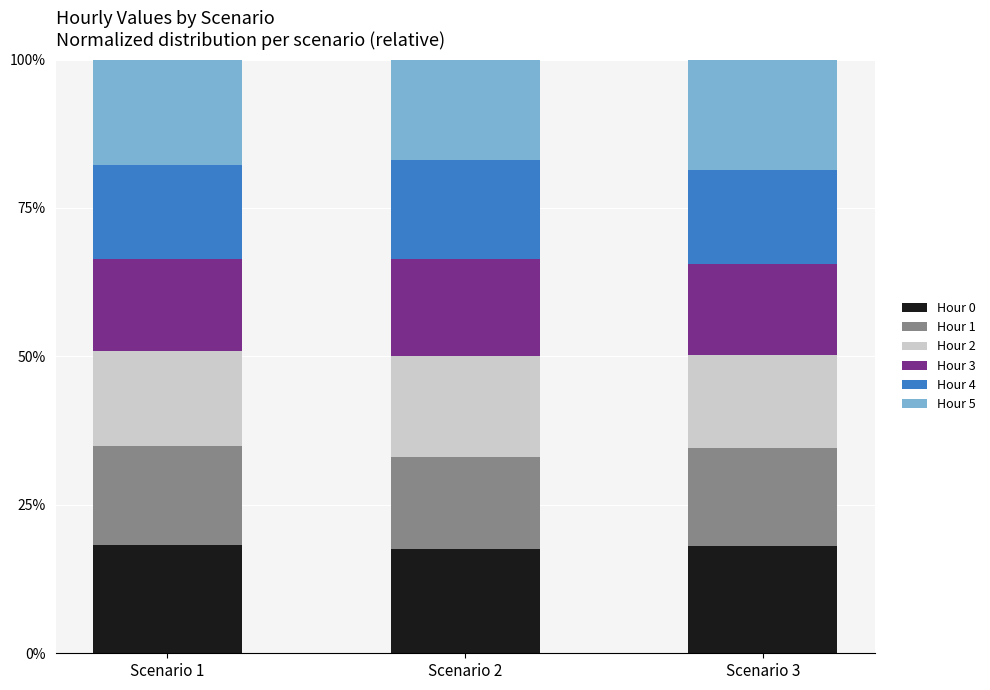

Is it true that Hour 0 equals 17.6 at Scenario 2?

True